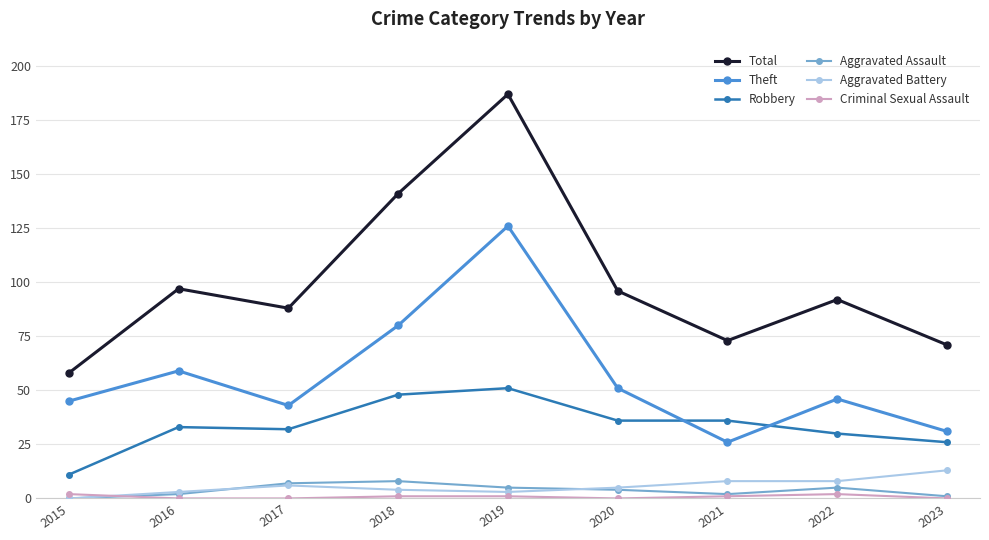

True or false: Aggravated Assault has more than 0 interior local peaks.

True